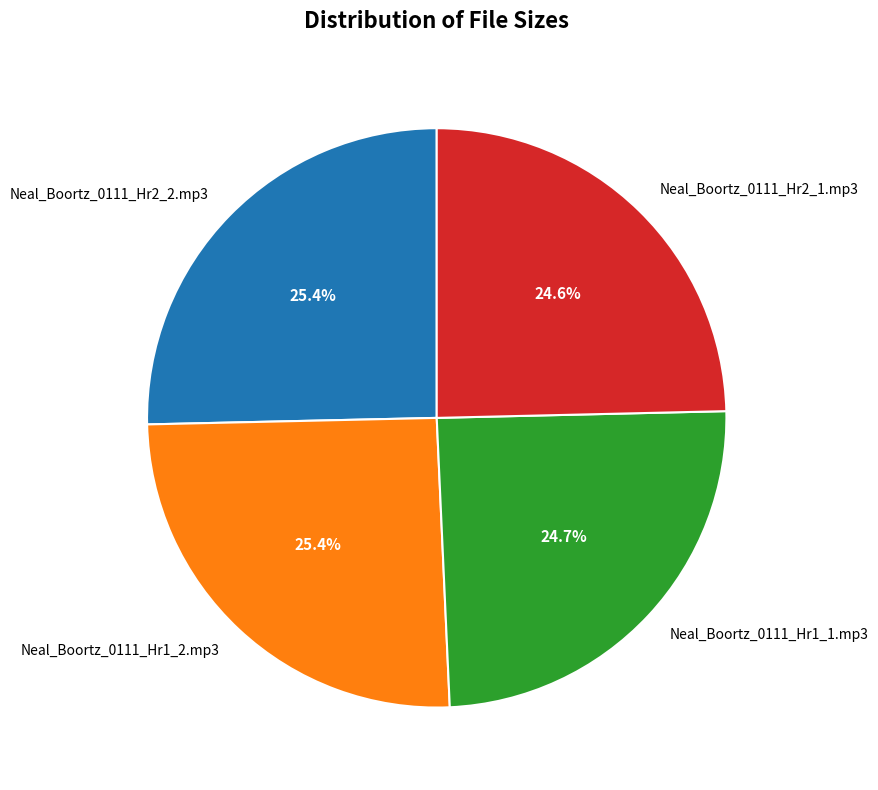

Do Neal_Boortz_0111_Hr2_2.mp3 and Neal_Boortz_0111_Hr1_2.mp3 together represent more than half of the pie?

Yes